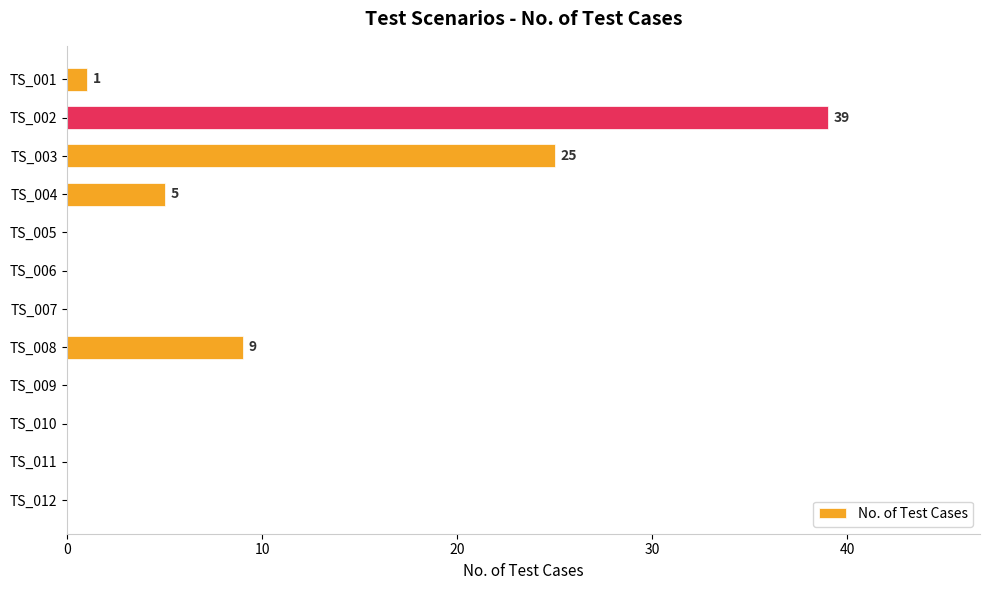

Are the bars horizontal?

Yes